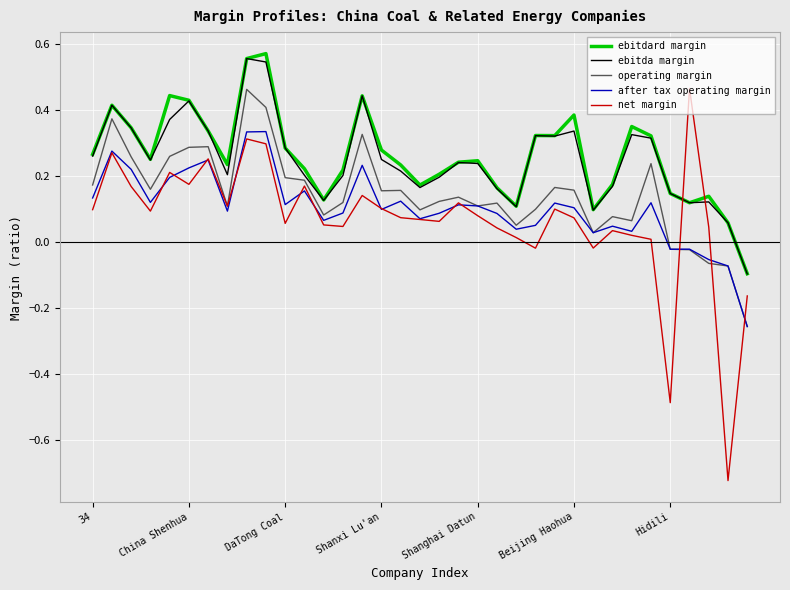

Which series has the largest range (max minus min)?

net margin